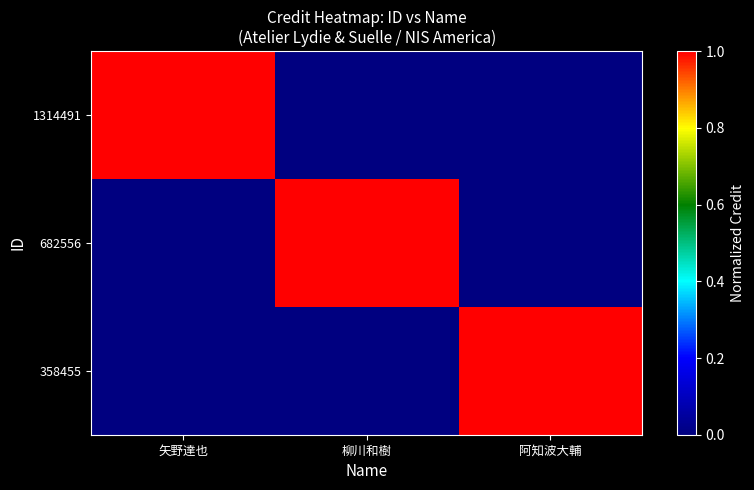

Reading left to right, extract all data points from this chart.

1314491: 矢野達也=1	柳川和樹=0	阿知波大輔=0
682556: 矢野達也=0	柳川和樹=1	阿知波大輔=0
358455: 矢野達也=0	柳川和樹=0	阿知波大輔=1